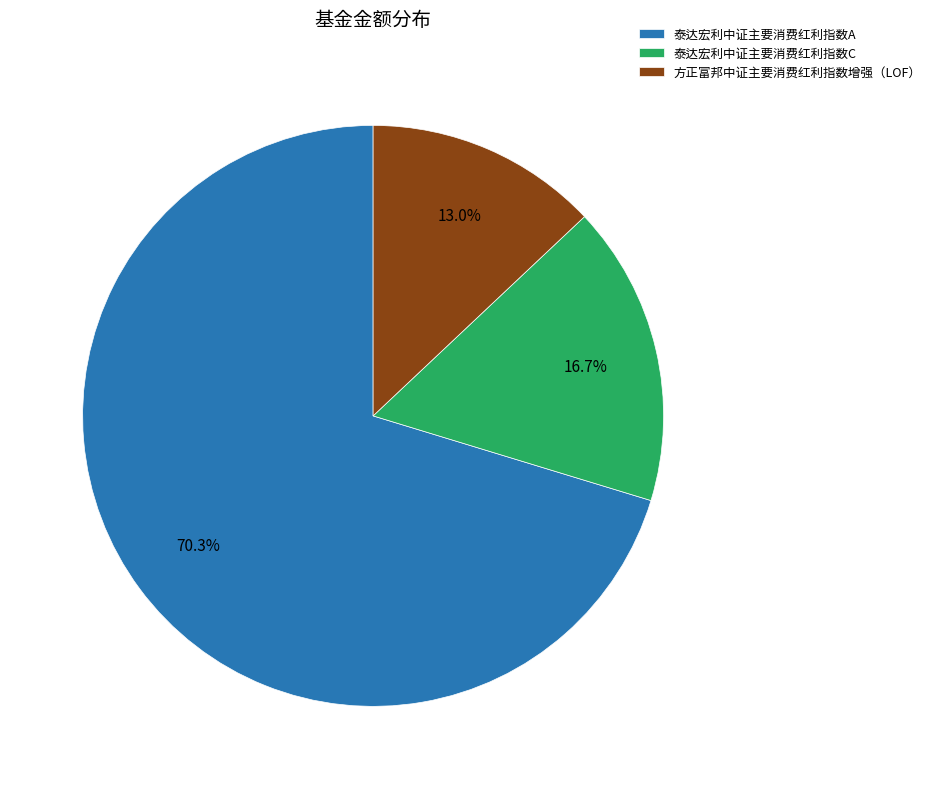

Which category accounts for the majority?

泰达宏利中证主要消费红利指数A